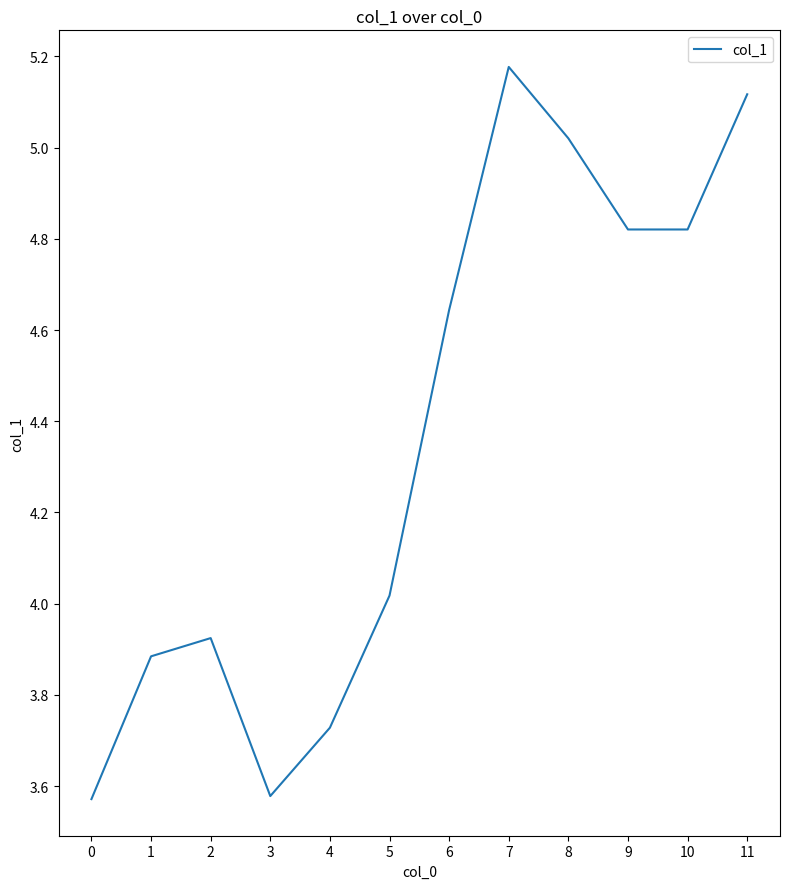

At which category does the chart reach its peak across all series?

7